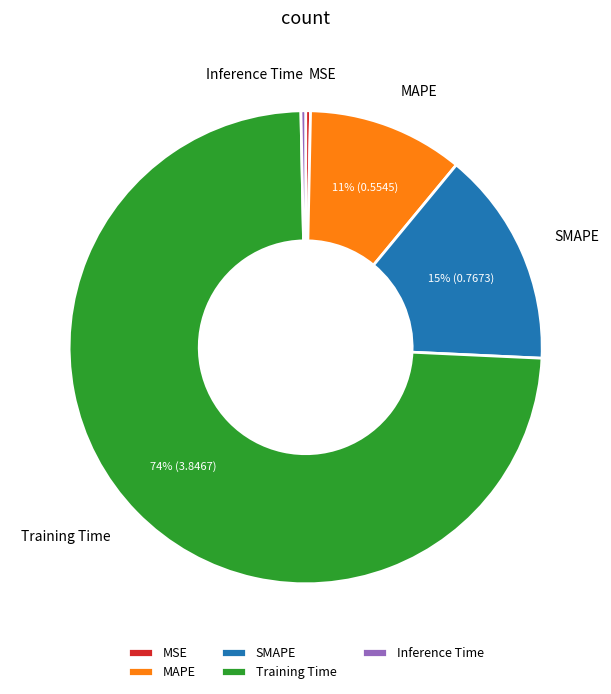

True or false: MSE accounts for 0% of the total.

True